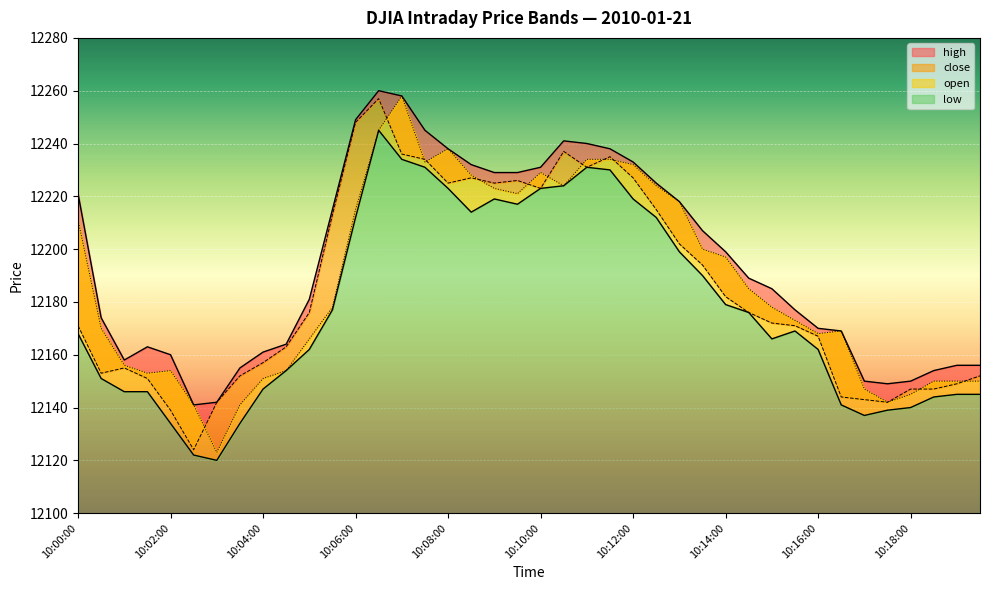

Which series has the widest spread of values?

open